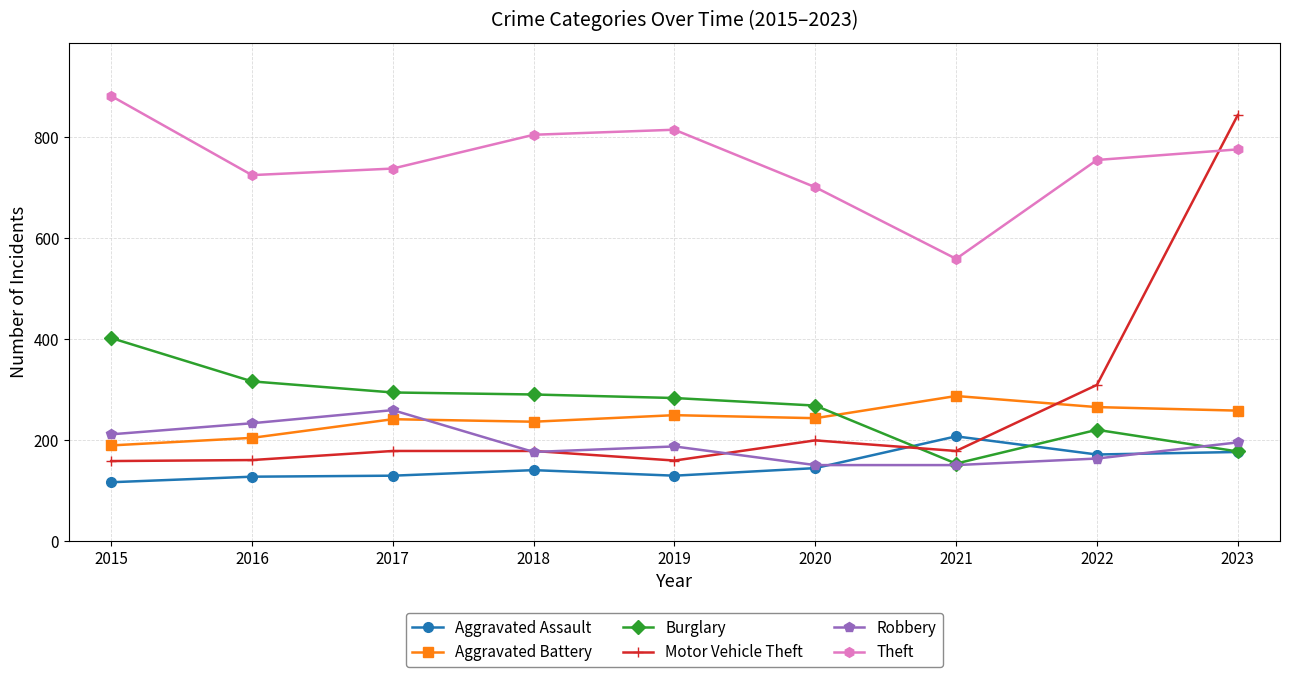

Does the chart have visible grid lines?

Yes